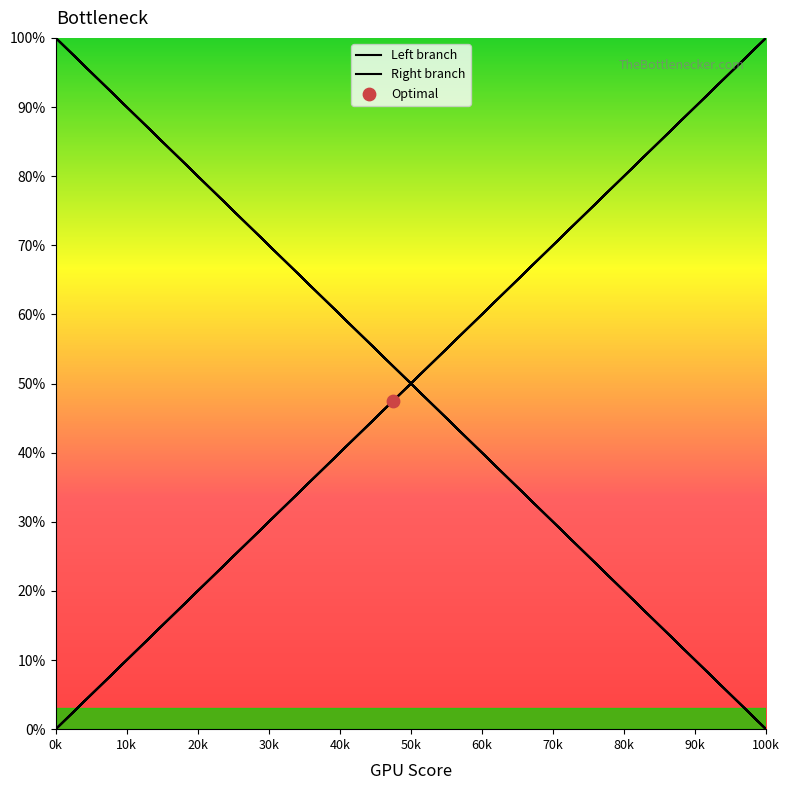

Which series has the largest Y range (max minus min)?

Left branch